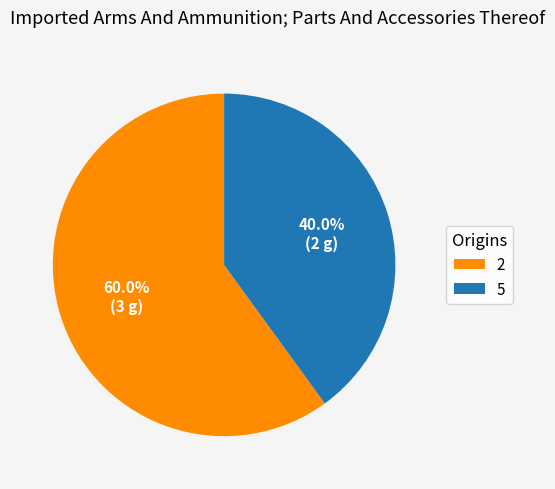

Is the sum of 2 and 5 greater than half?

Yes